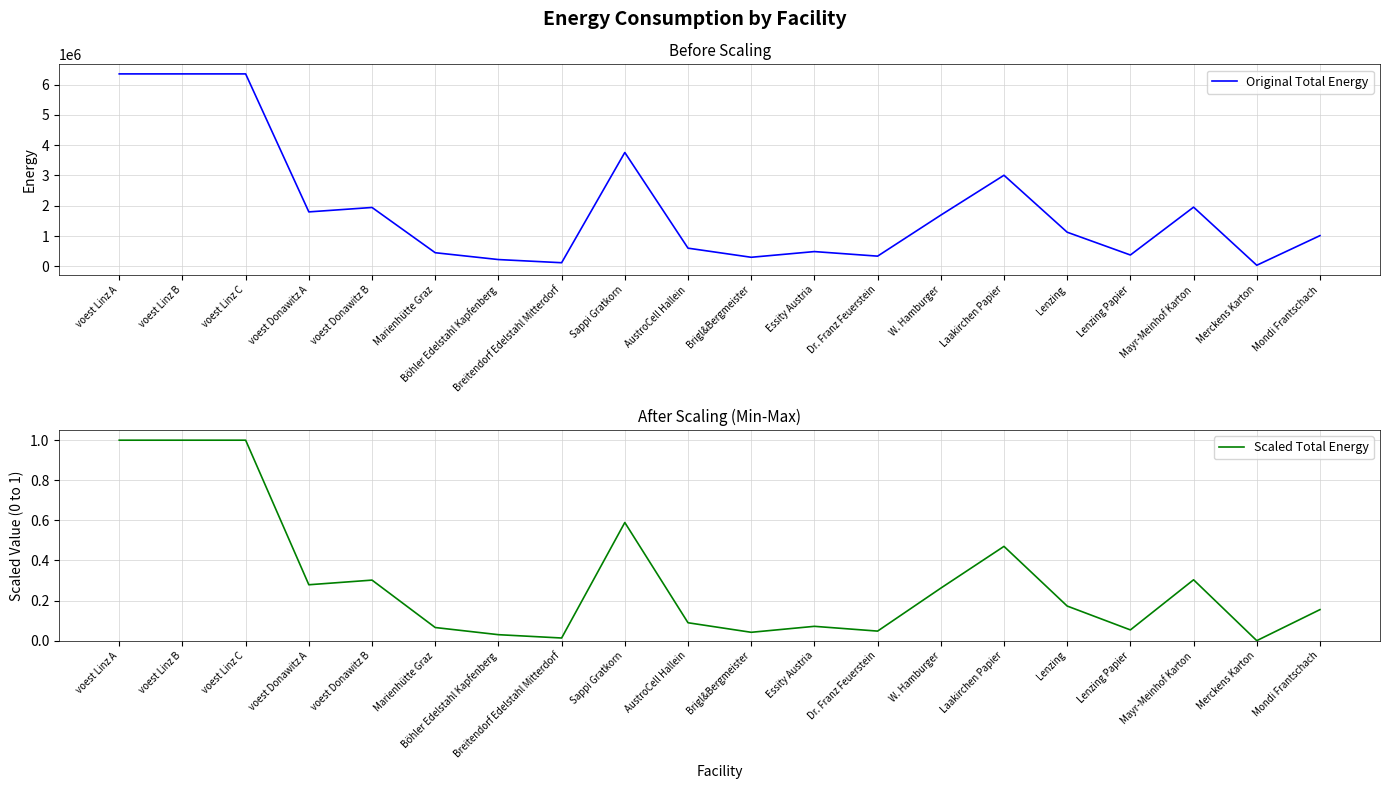

What is the average value of the Original Total Energy series?

1914376.5